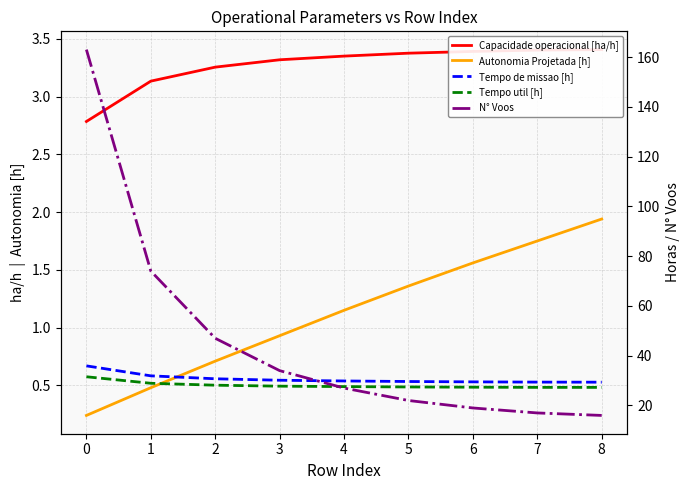

The Tempo util [h] series shows 27.6 at 4. True or false?

True